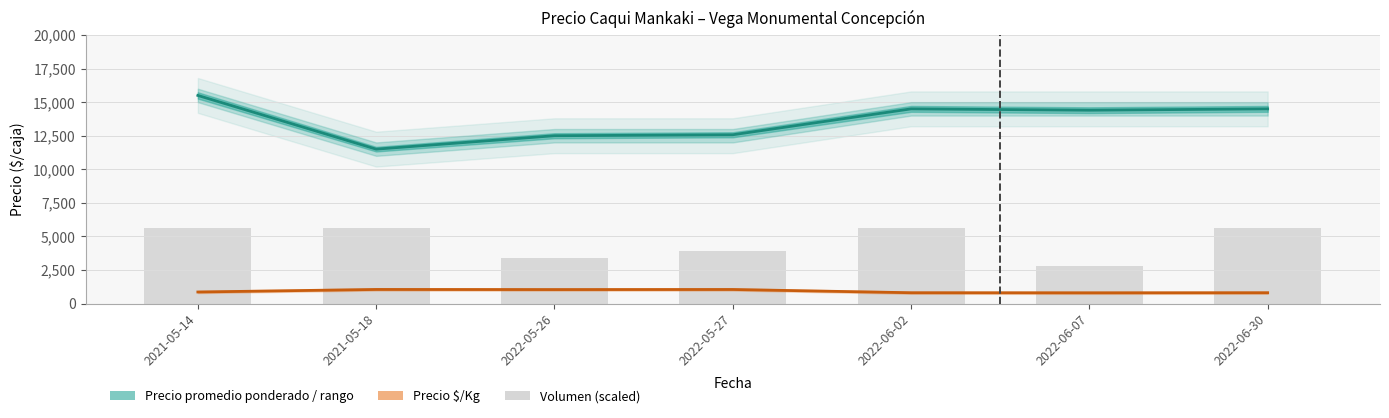

What is the minimum value for Precio $/Kg?

800